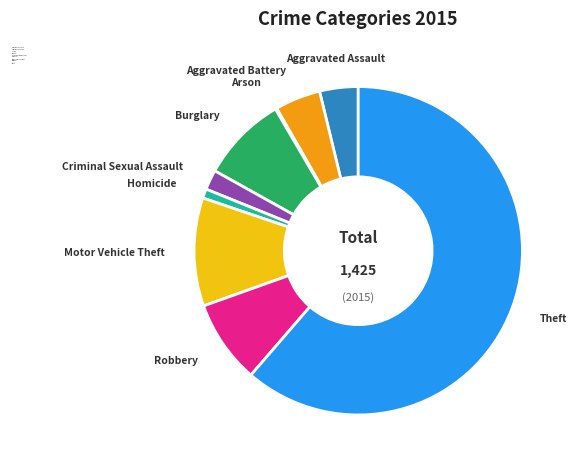

Which has a higher value, Theft or Robbery?

Theft